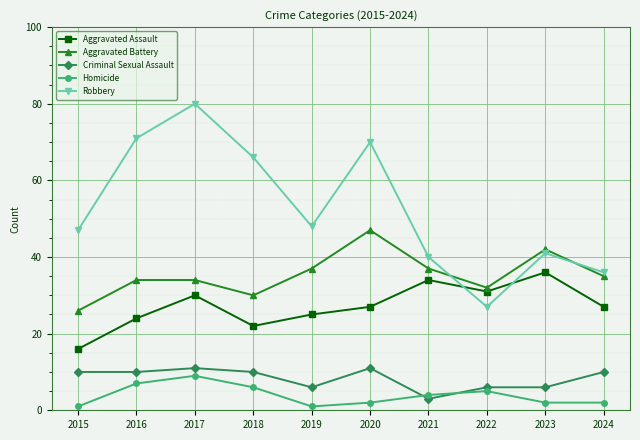

Which series has the largest total across all categories?

Robbery